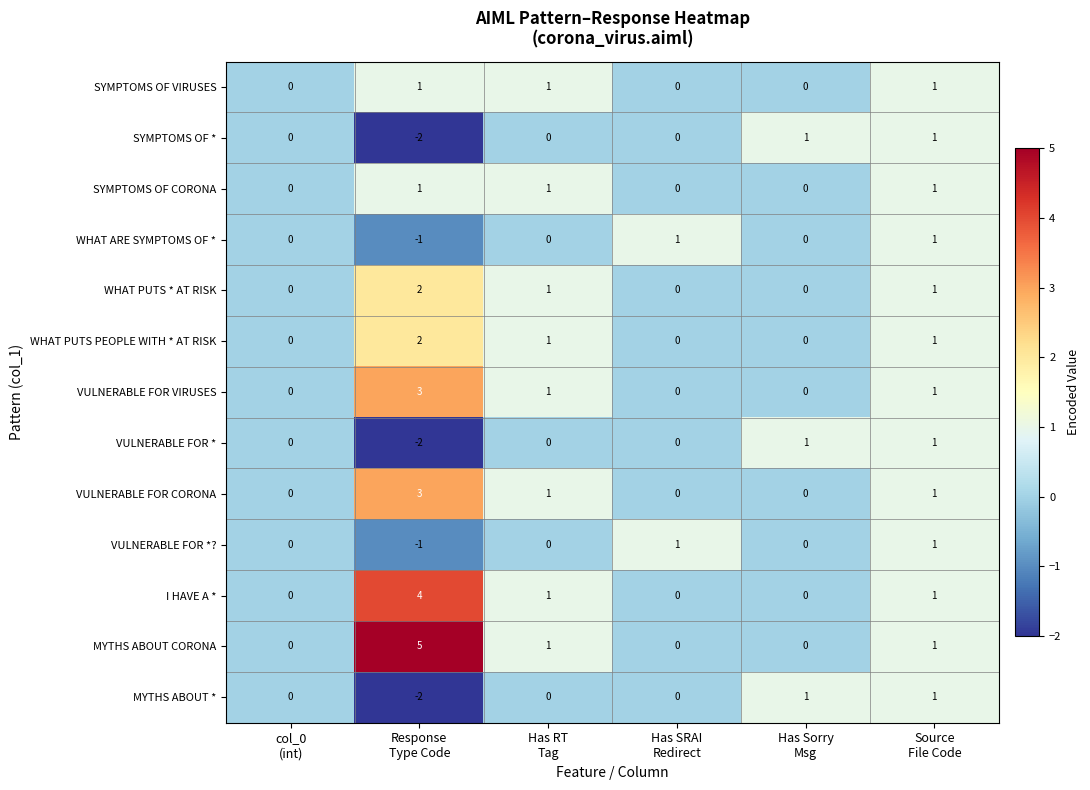

How many categories are shown in the chart?

6